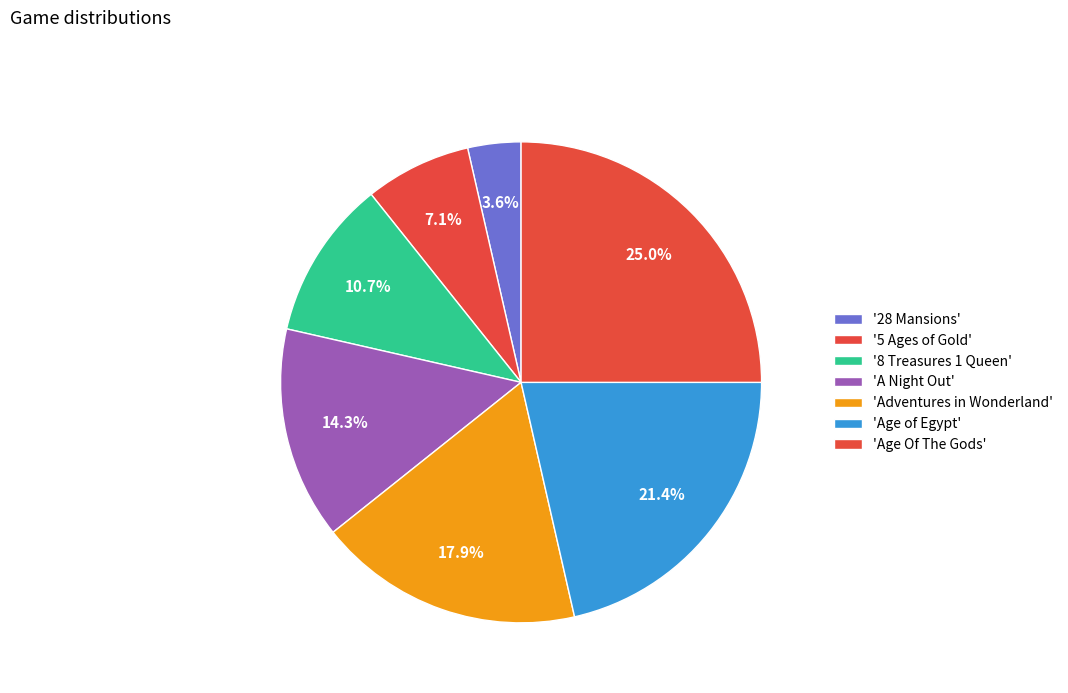

Which category has the biggest portion of the pie?

Age Of The Gods